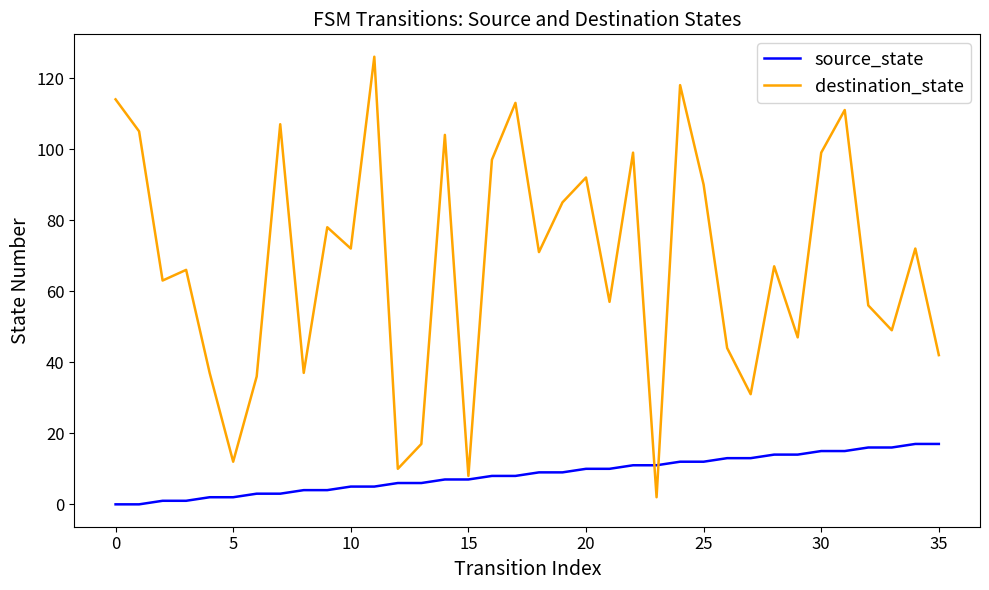

What is the difference between the maximum and minimum values in the destination_state series?

124